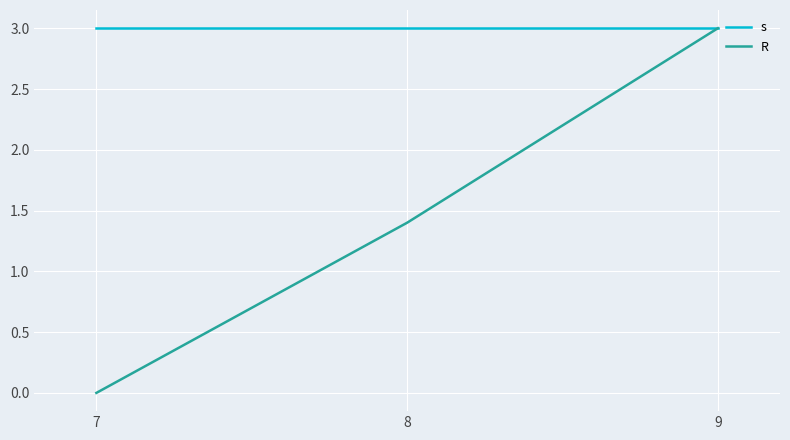

Reading right to left, extract all data points from this chart.

s: 3.0	3.0	3.0
R: 3.0	1.4	0.0